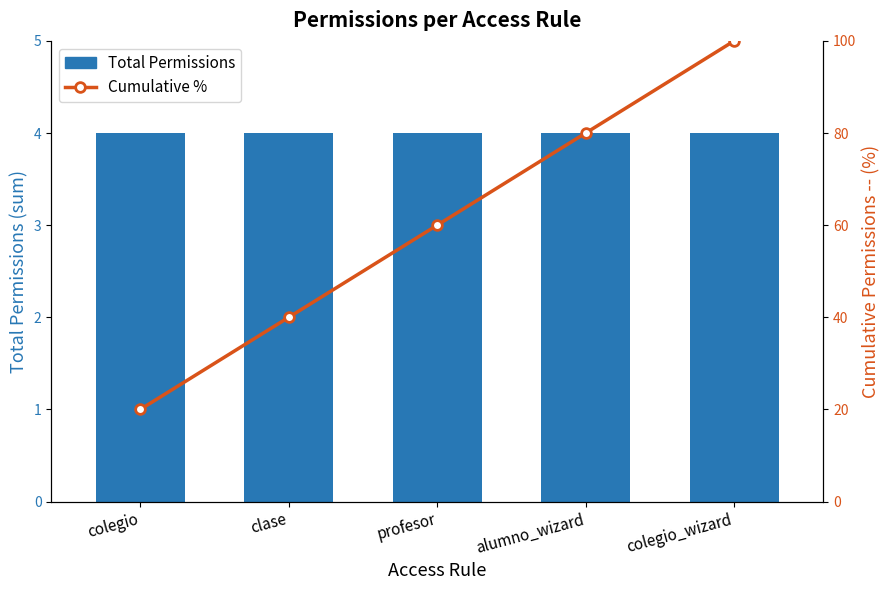

At clase, list the series in order from largest to smallest.

Cumulative %, Total Permissions